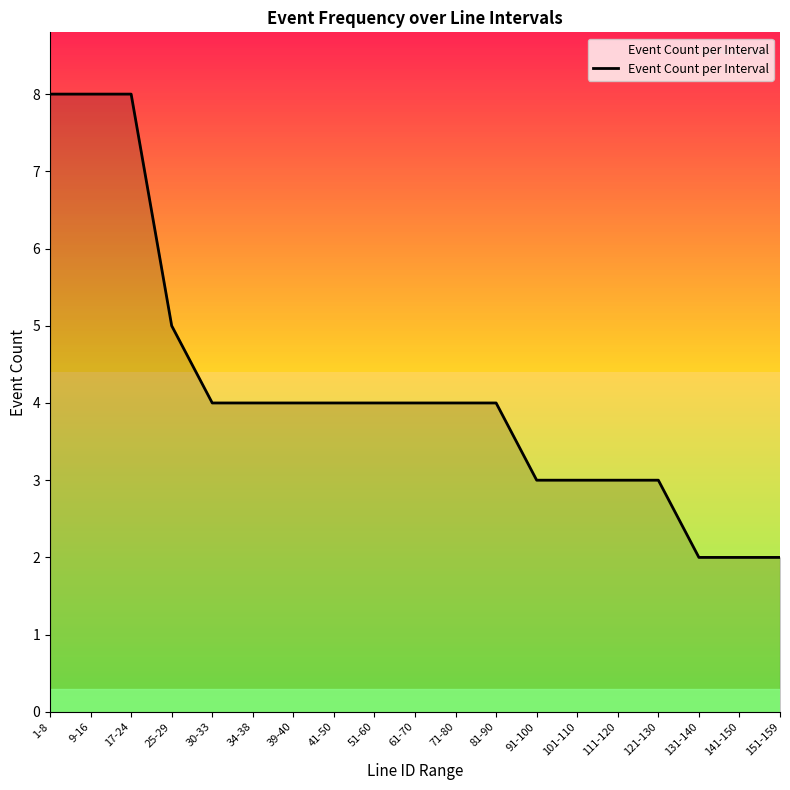

Which has a higher value, 51-60 or 17-24?

17-24